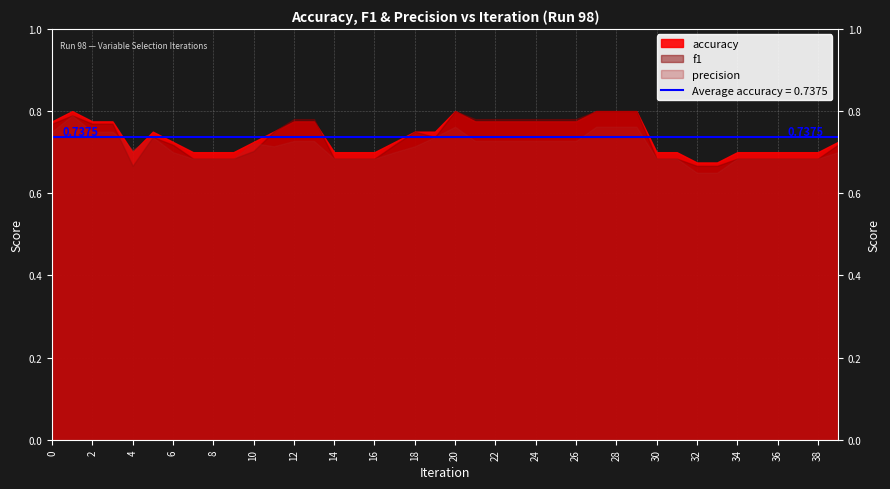

In precision, how many points are lower than both neighbors (excluding endpoints)?

2